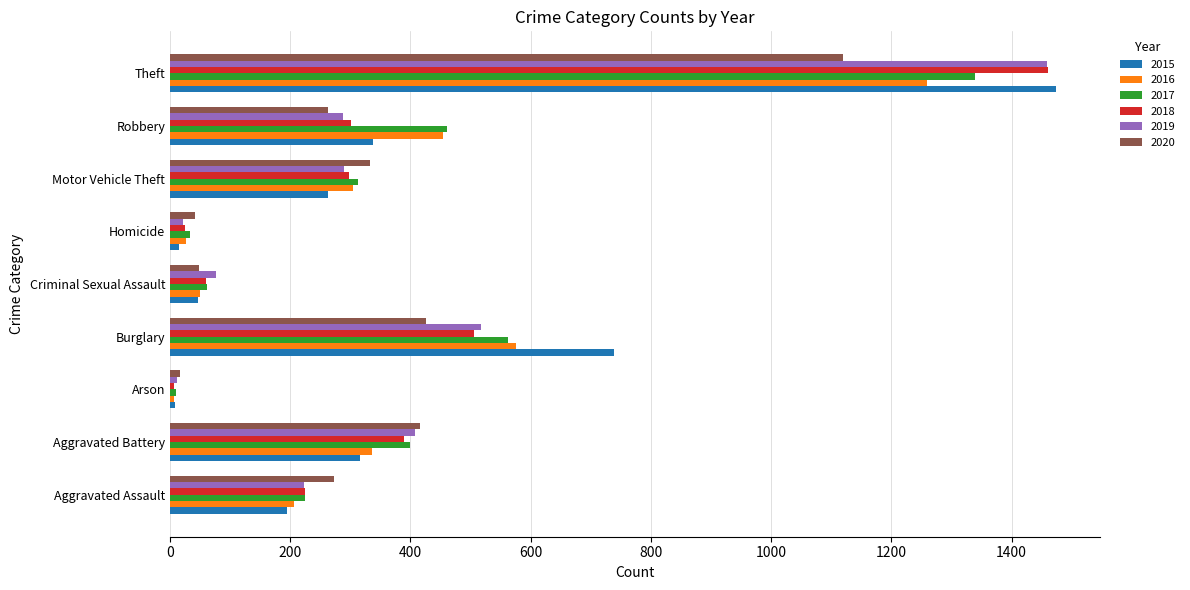

At which category is the sum across all series the highest?

Theft